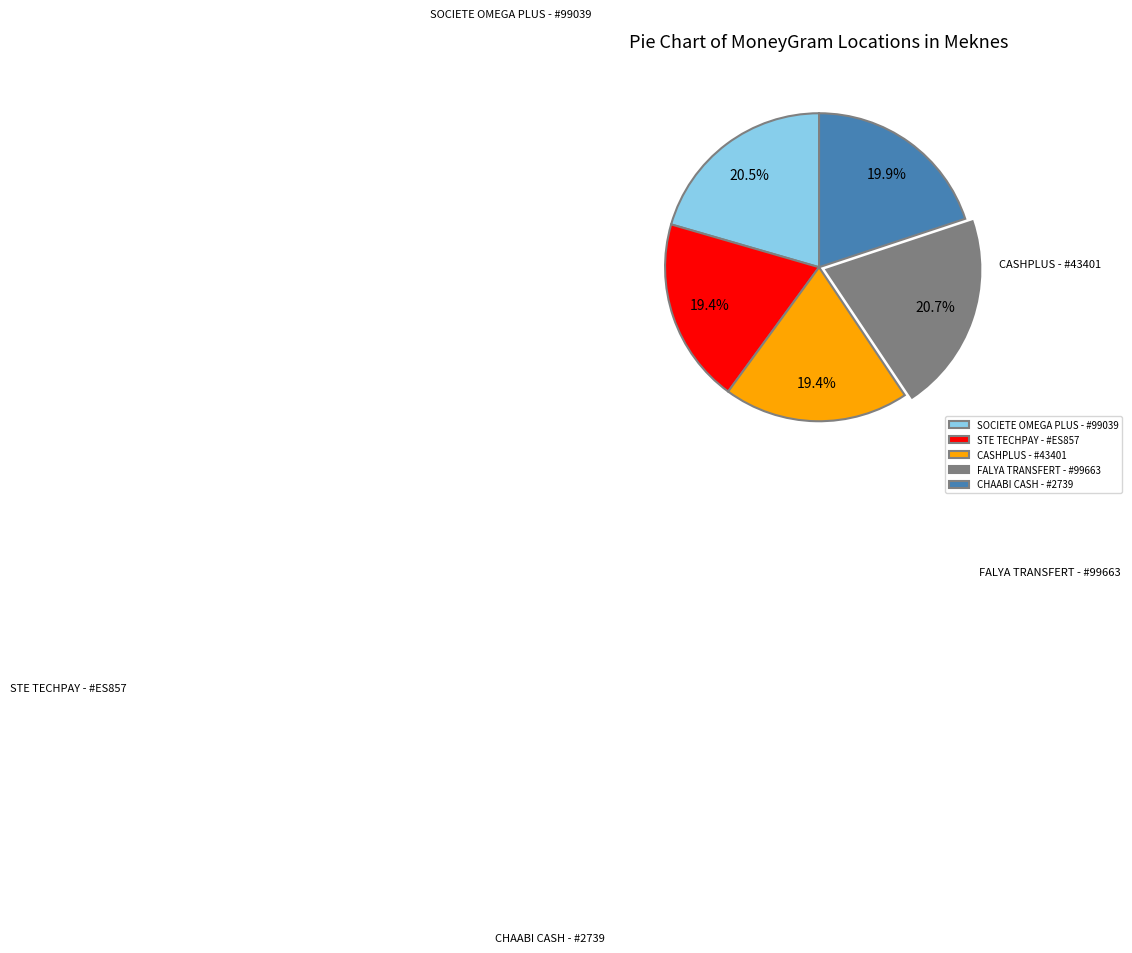

Is it true that FALYA TRANSFERT - #99663 is 21% of the pie?

True